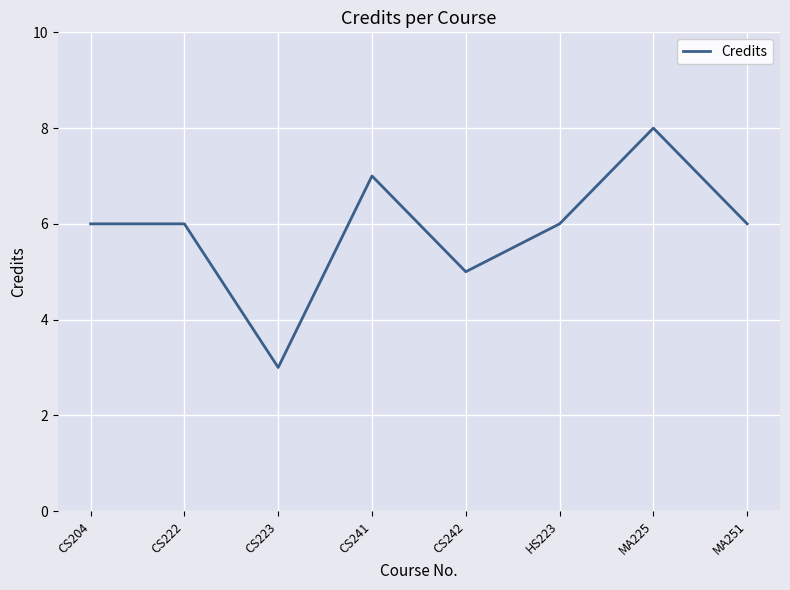

True or false: the data shows 10 at MA251.

False